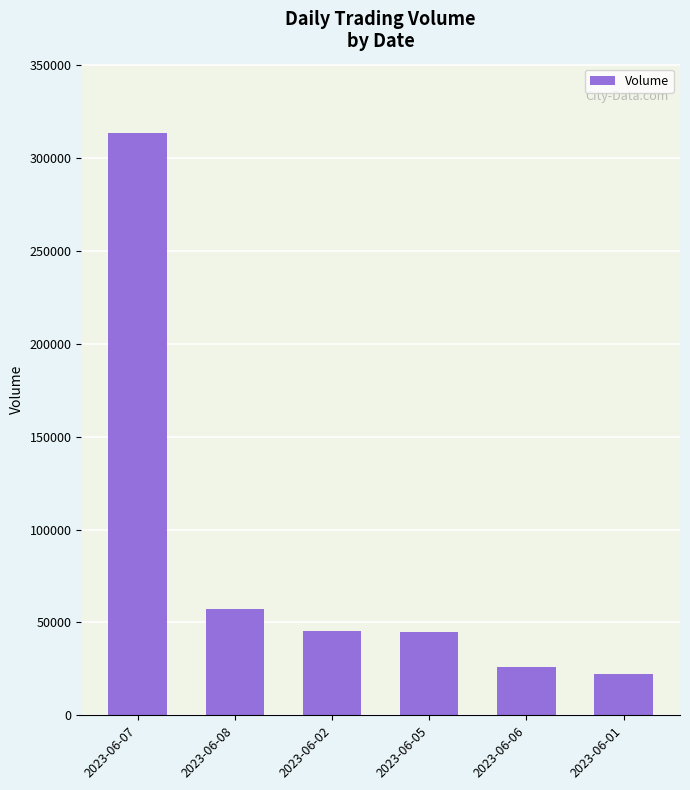

What is the smallest value displayed?

22331